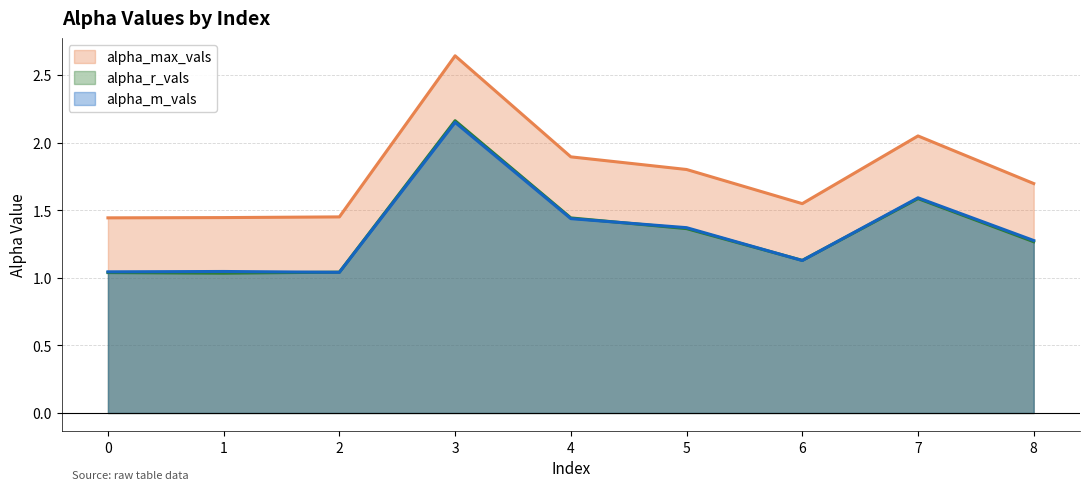

True or false: alpha_m_vals and alpha_r_vals intersect in this chart.

True